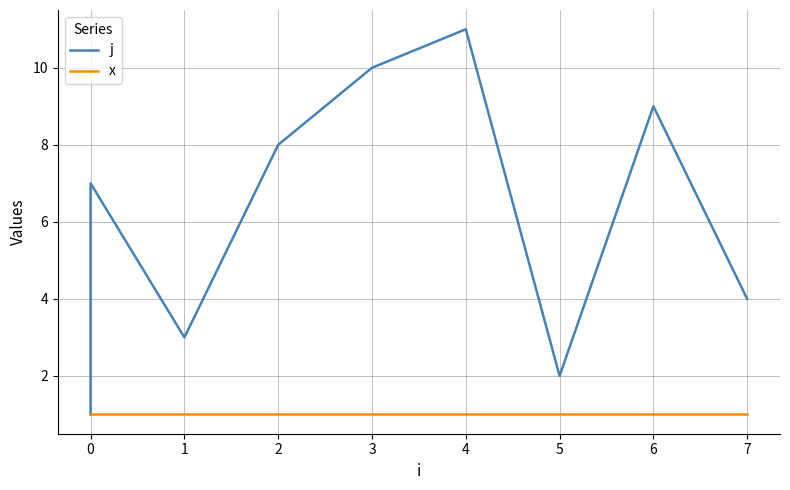

What is the average value of the j series?

6